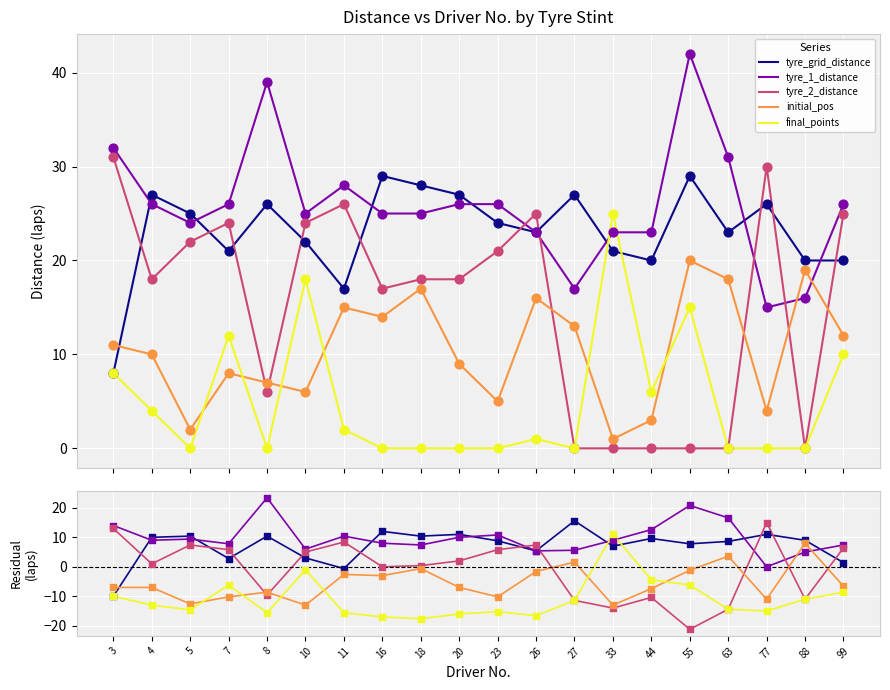

Which series reaches the maximum Y coordinate?

tyre_1_distance